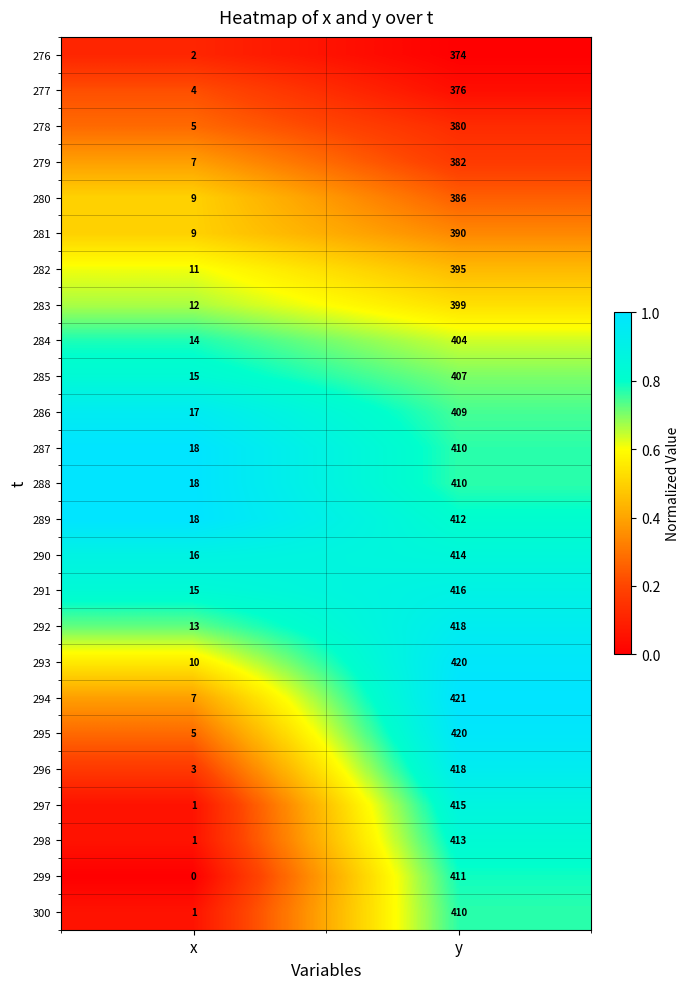

How many distinct data groups are displayed?

25